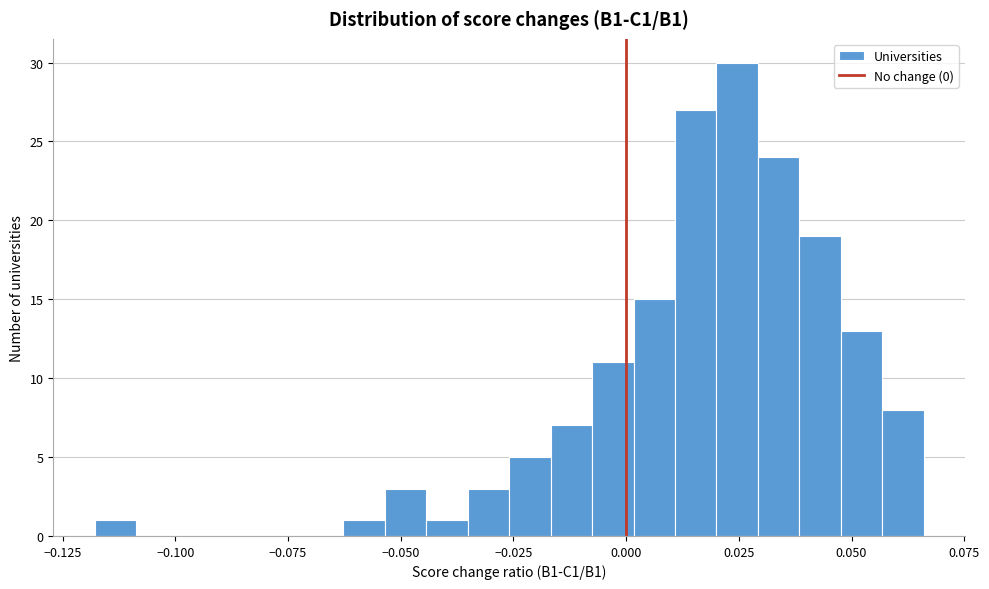

Read against the x-axis, roughly where is the centre of the tallest bar?

0.025